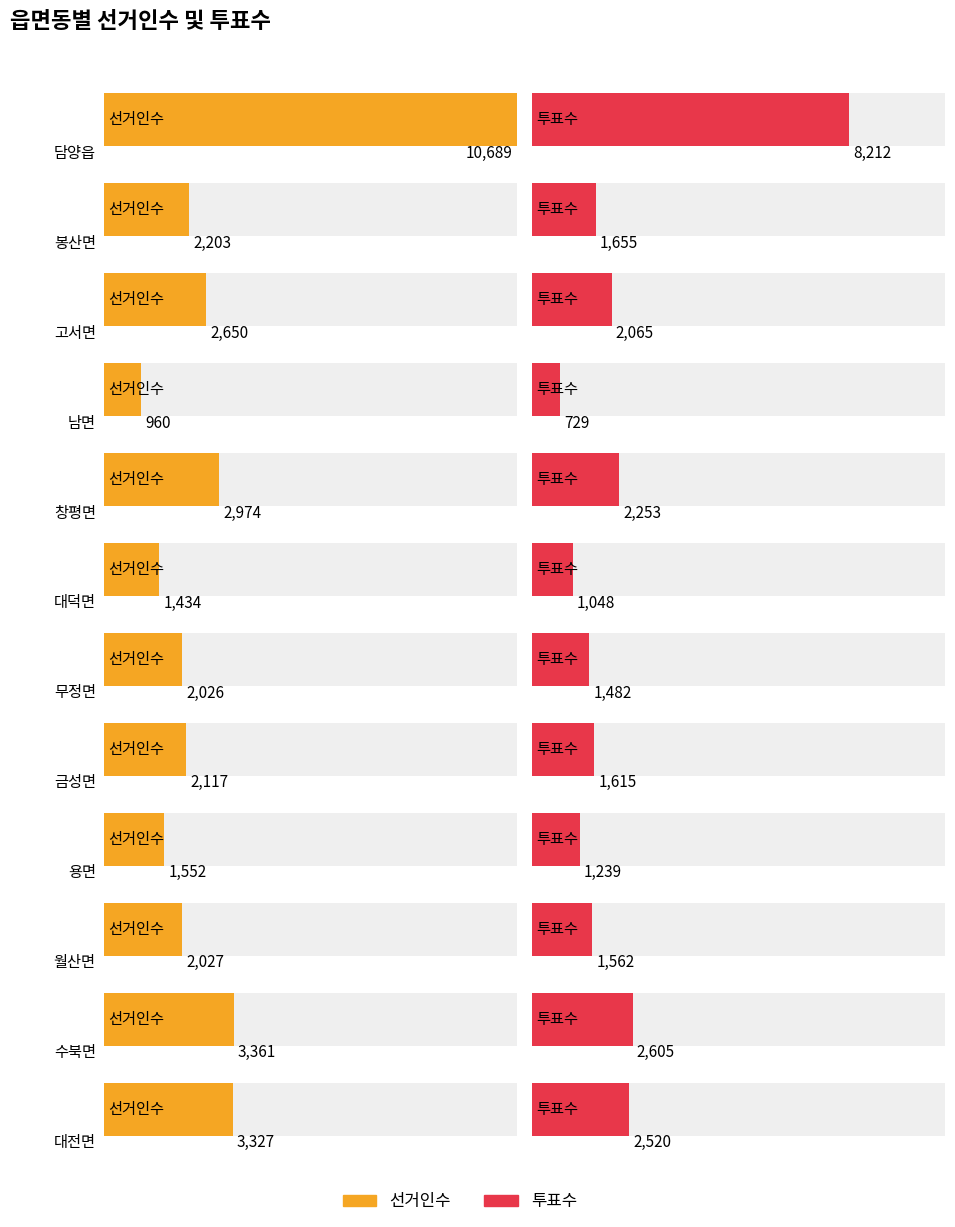

What is the sum of all 투표수 values?

26985